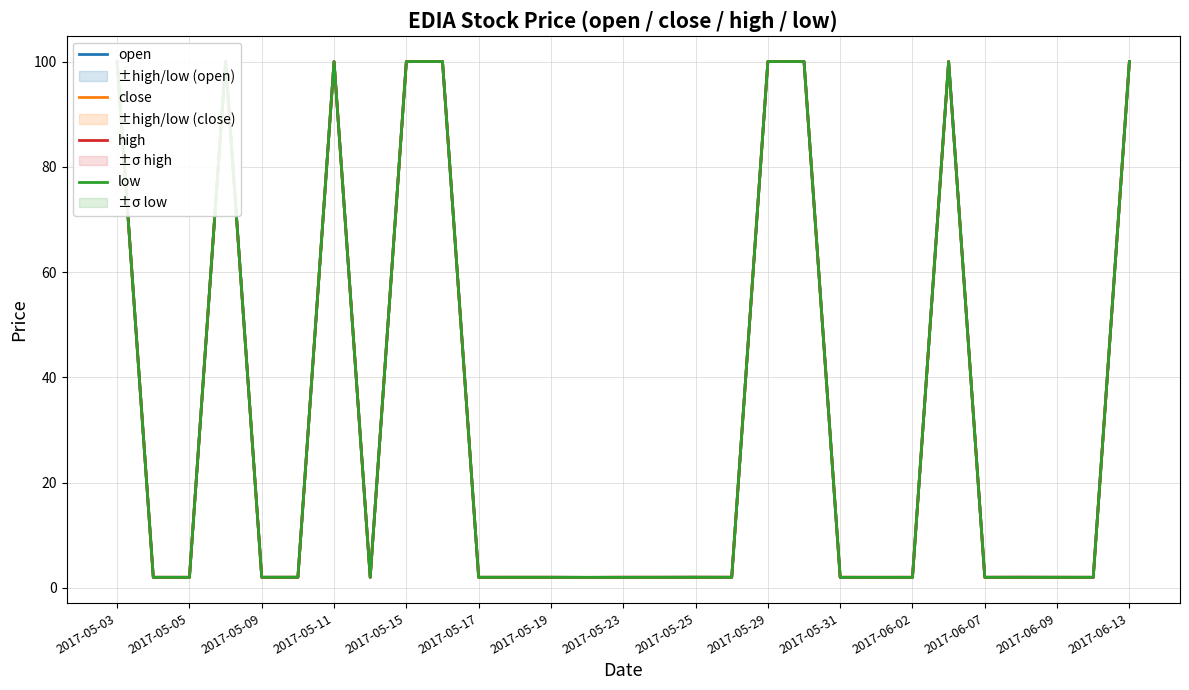

What are all the series names shown in the legend?

open, close, high, low